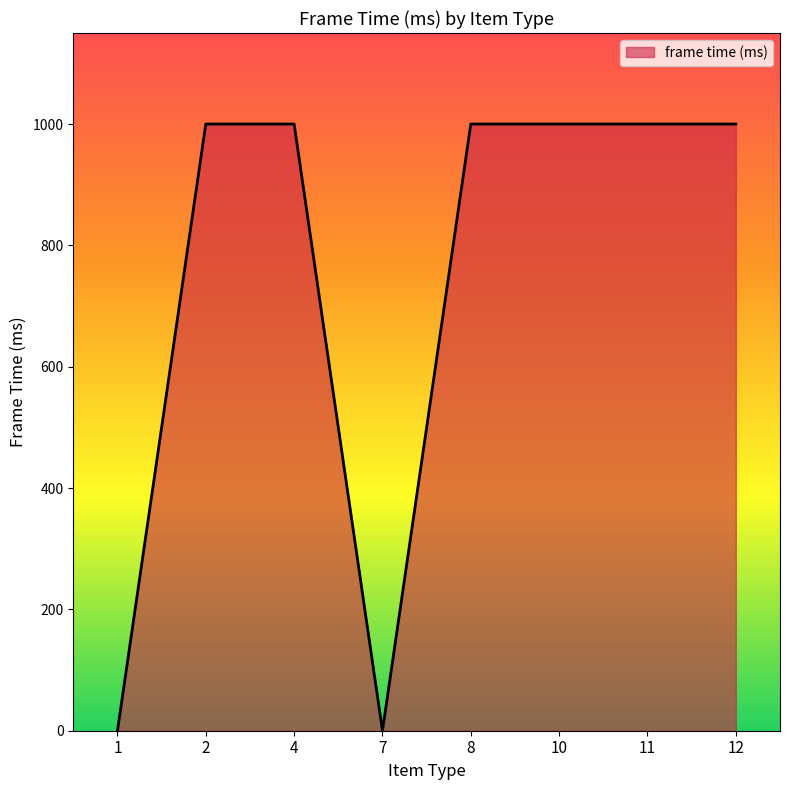

At which category does the data reach its first local valley?

7